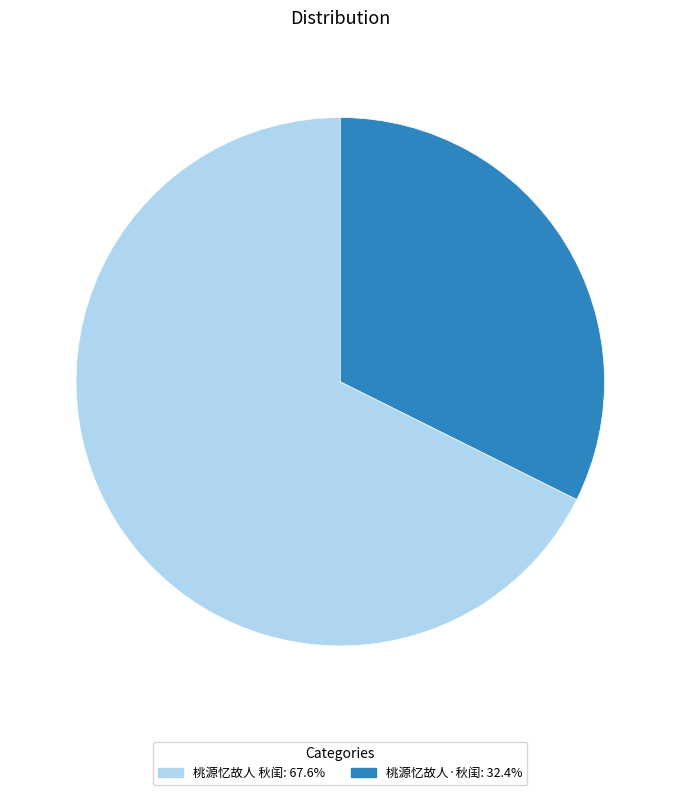

Approximately how many times larger is the value at 桃源忆故人·秋闺 compared to 桃源忆故人 秋闺?

0.5